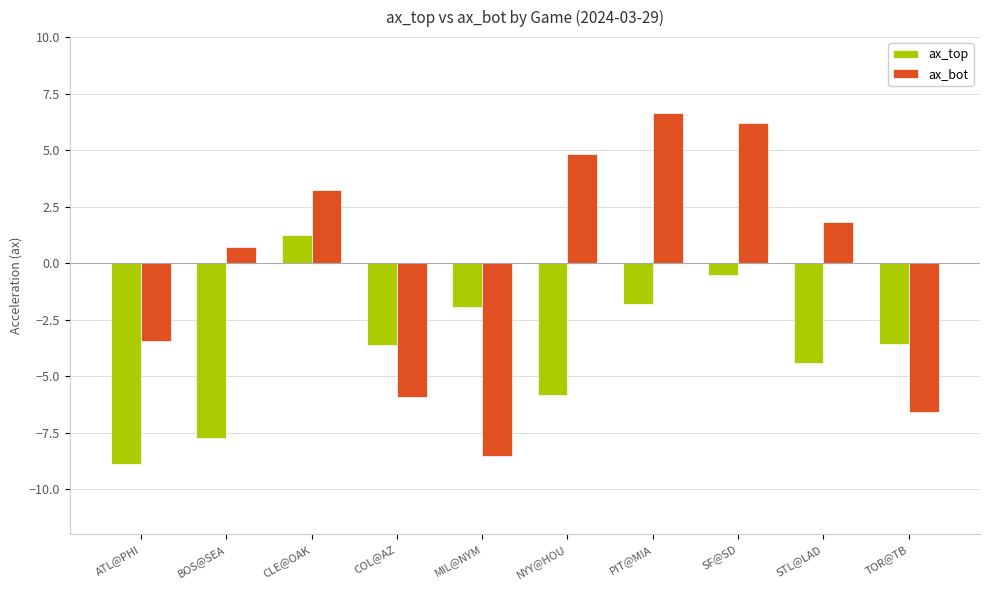

Reading left to right, what are all the values shown in this chart?

ax_top: ATL@PHI=-8.9	BOS@SEA=-7.8	CLE@OAK=1.2	COL@AZ=-3.6	MIL@NYM=-1.9	NYY@HOU=-5.8	PIT@MIA=-1.8	SF@SD=-0.5	STL@LAD=-4.4	TOR@TB=-3.6
ax_bot: ATL@PHI=-3.5	BOS@SEA=0.7	CLE@OAK=3.2	COL@AZ=-5.9	MIL@NYM=-8.5	NYY@HOU=4.8	PIT@MIA=6.6	SF@SD=6.2	STL@LAD=1.8	TOR@TB=-6.6